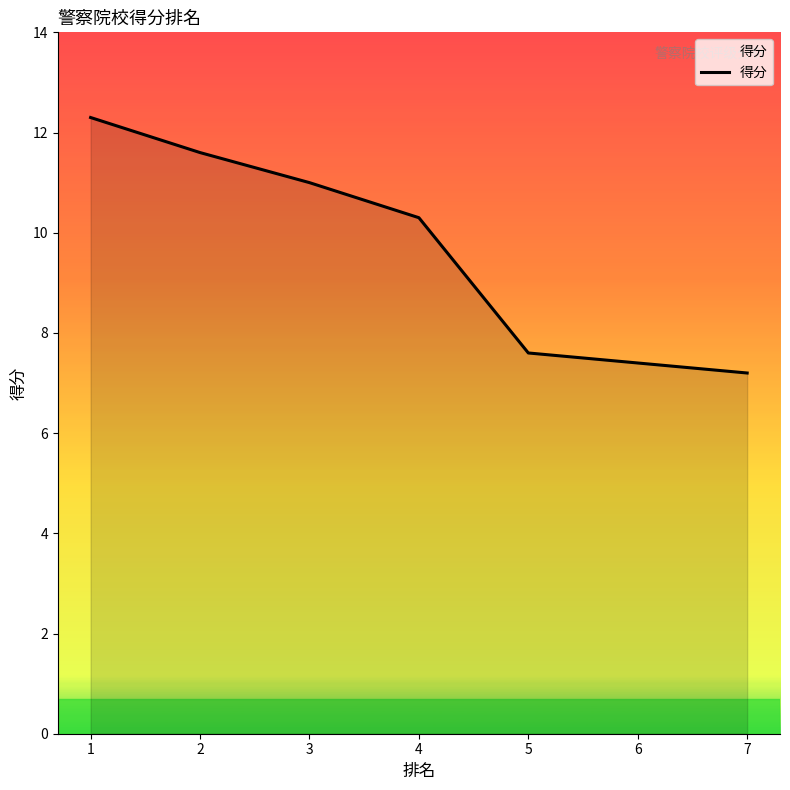

Which category has the lowest value across all series?

7